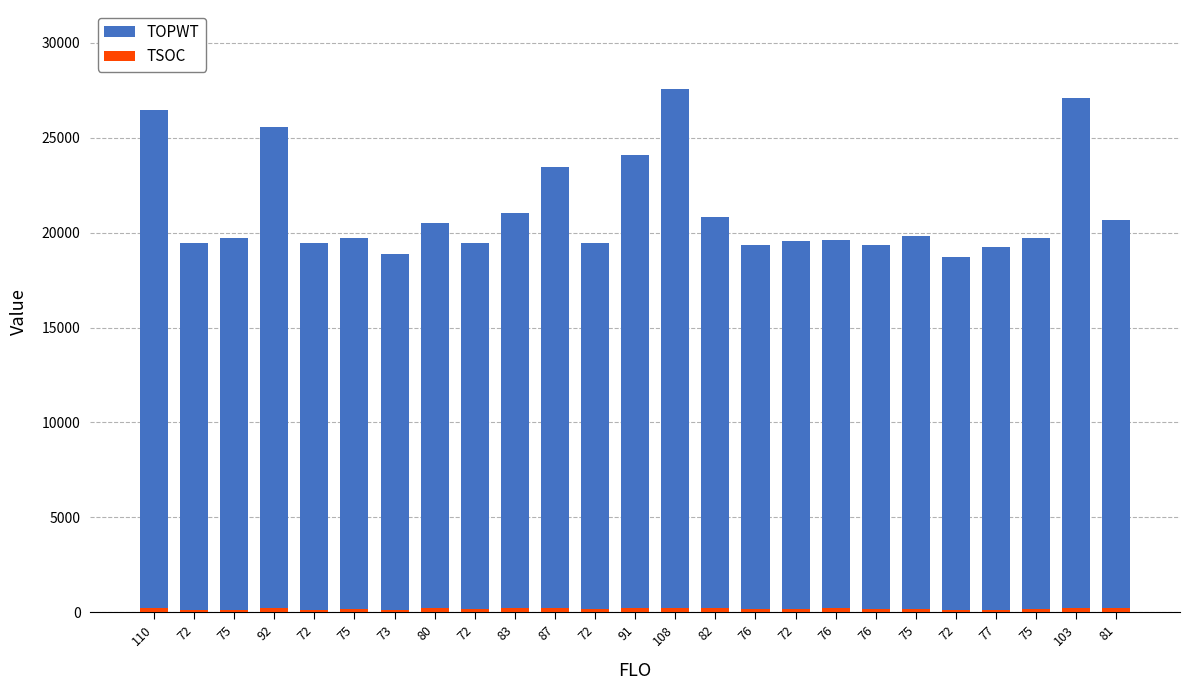

How many values in the TSOC series are below 182?

12